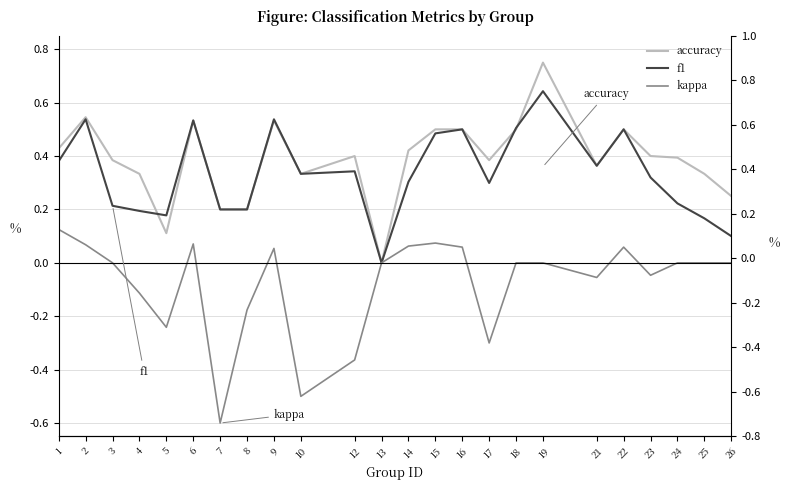

What is the total value across all series at 16?

1.1